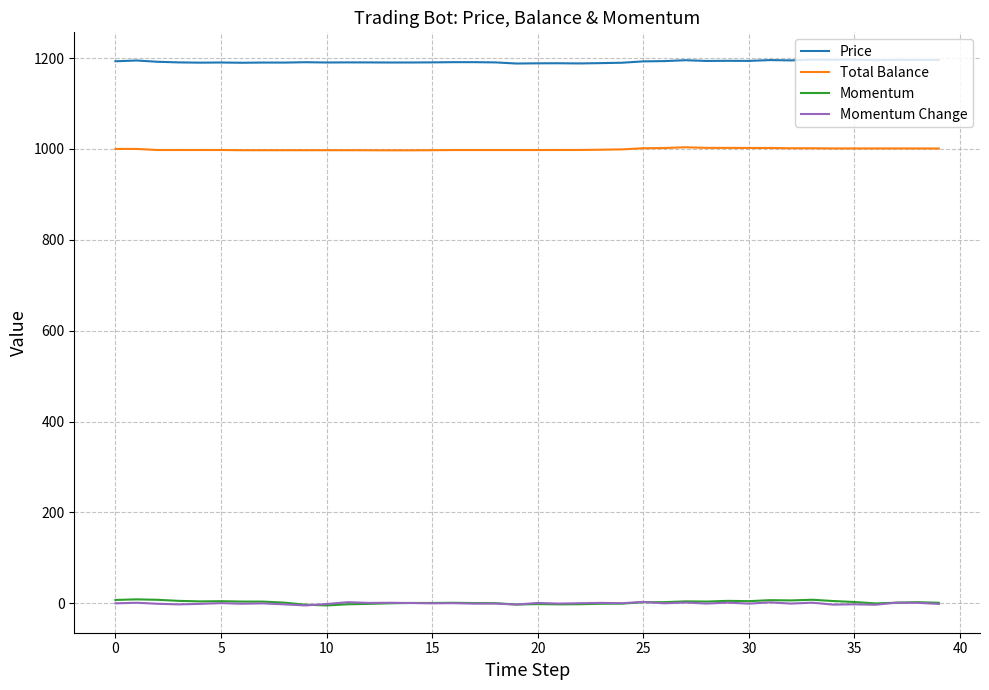

What are all the series names shown in the legend?

Price, Total Balance, Momentum, Momentum Change